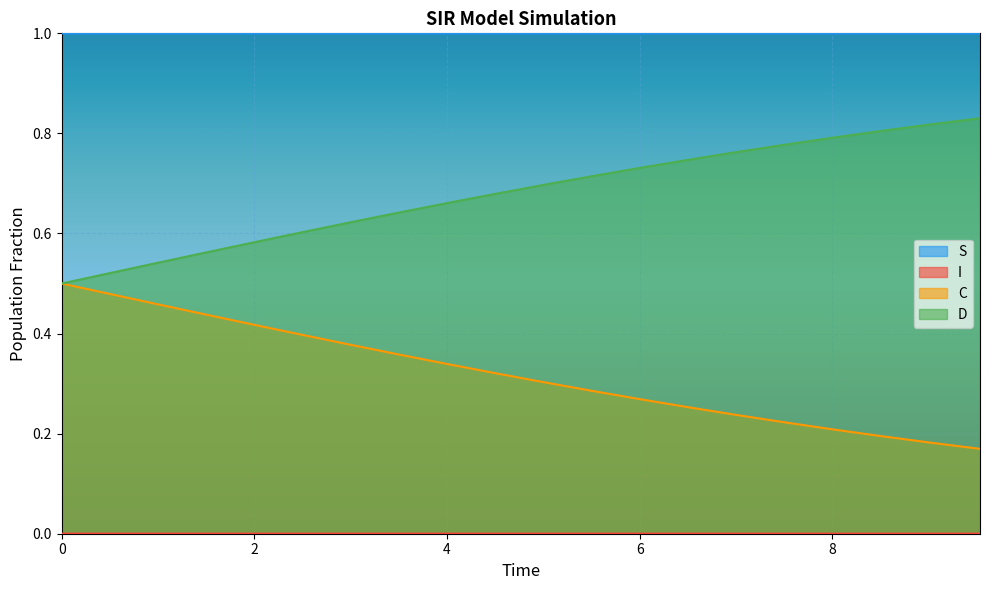

What is the sum of the C values at 6.020066889632107 and 1.5050167224080266?

0.7